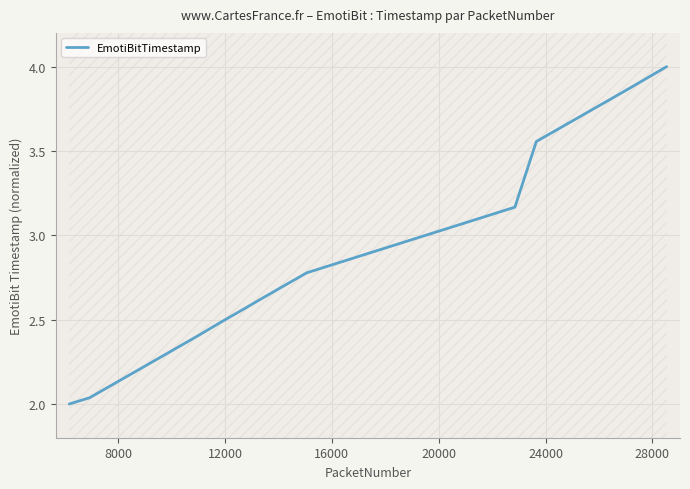

What is the maximum value shown in the chart?

4.0